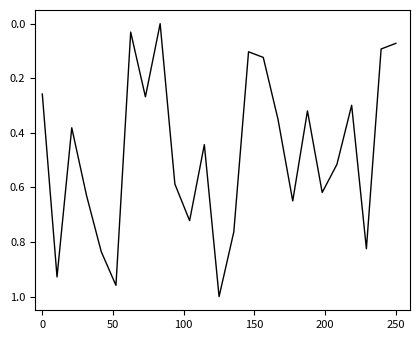

What is the sum of all values?

11.8